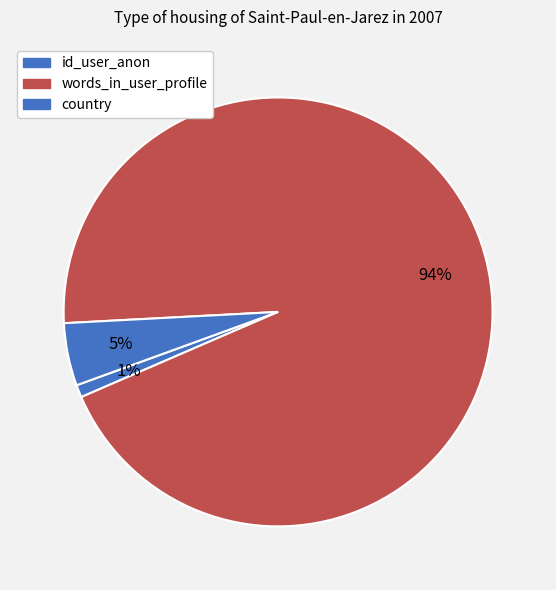

The words_in_user_profile slice represents 94% of the pie. True or false?

True